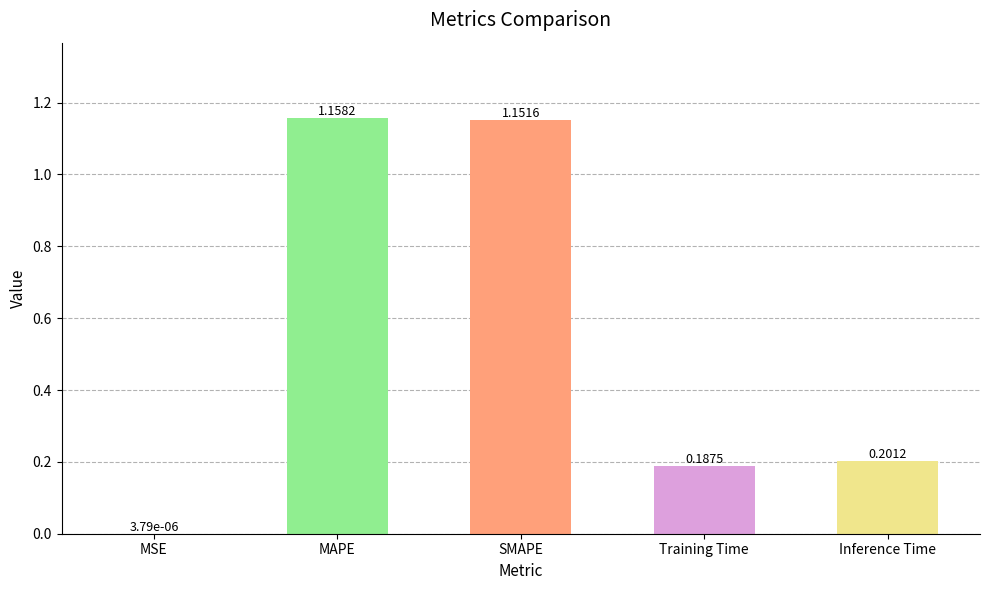

What is the sum of the values at SMAPE and MAPE?

2.3